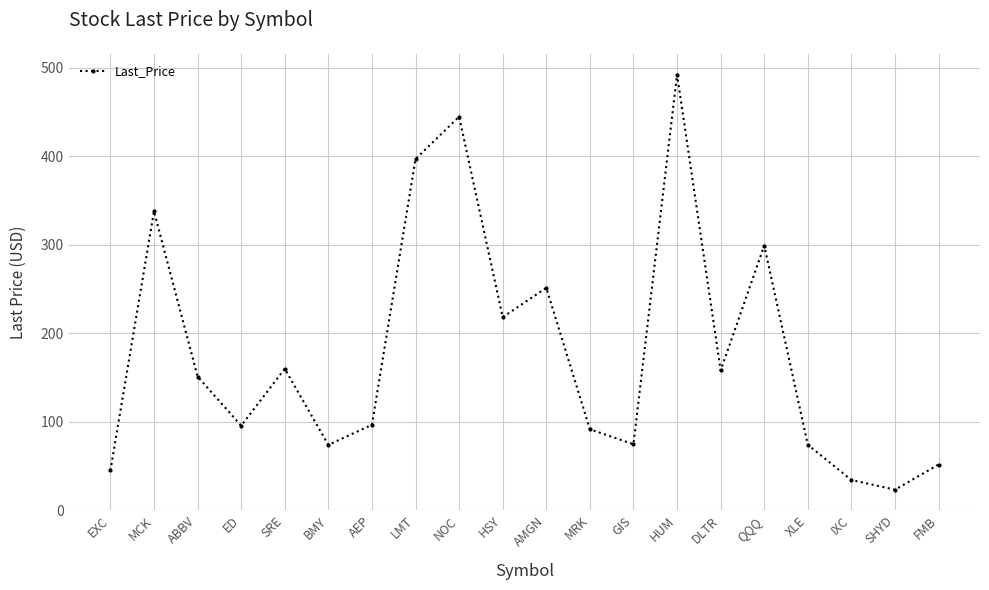

What is the maximum value shown in the chart?

492.3